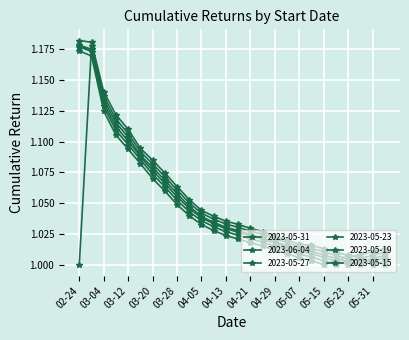

How many data points does each series have?

26